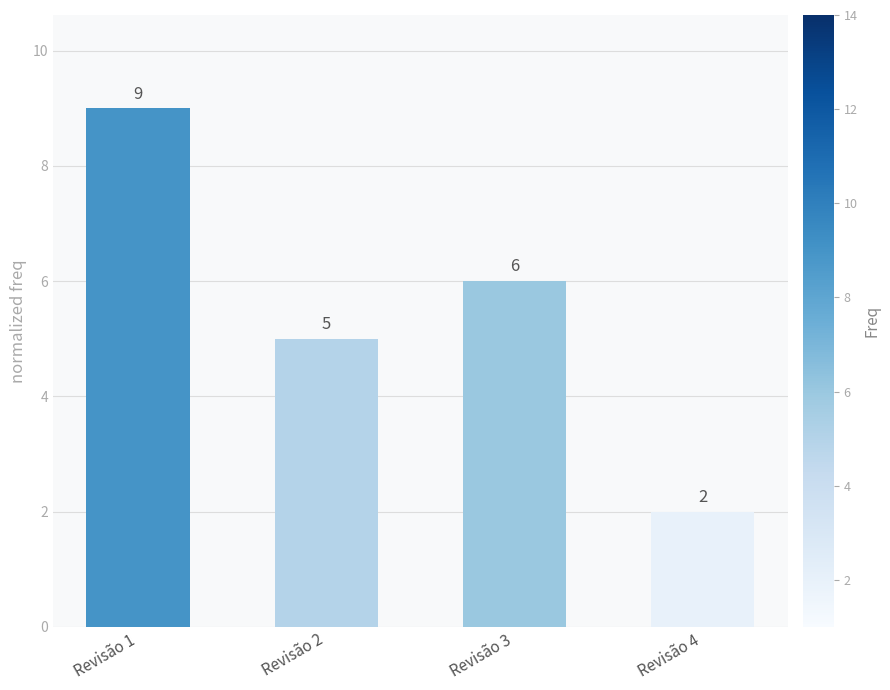

Rank the categories by value from highest to lowest.

Revisão 1, Revisão 3, Revisão 2, Revisão 4